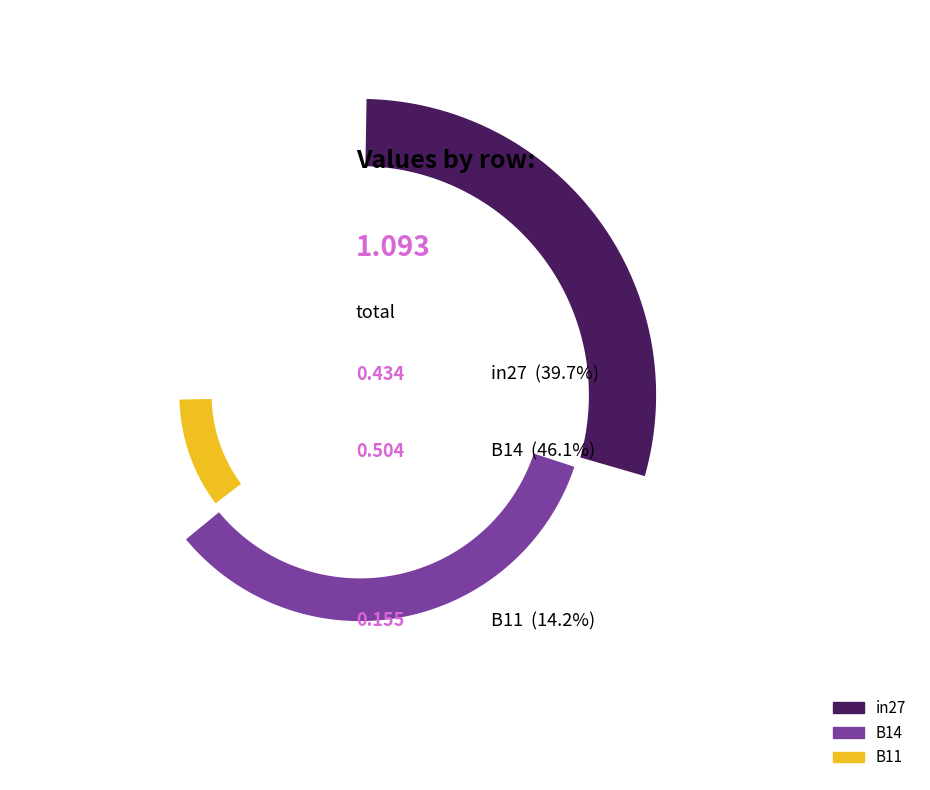

To the nearest percent, what is the difference between the largest and smallest slice percentages?

32%